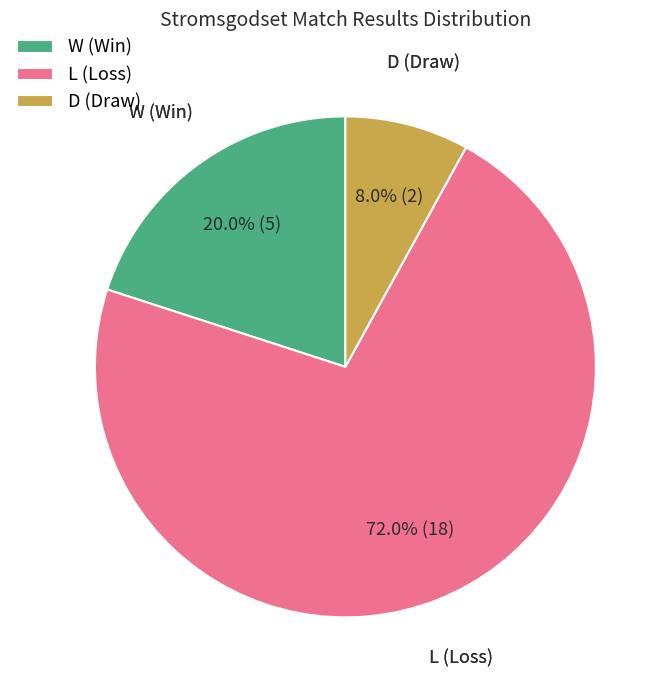

The L slice represents 72% of the pie. True or false?

True